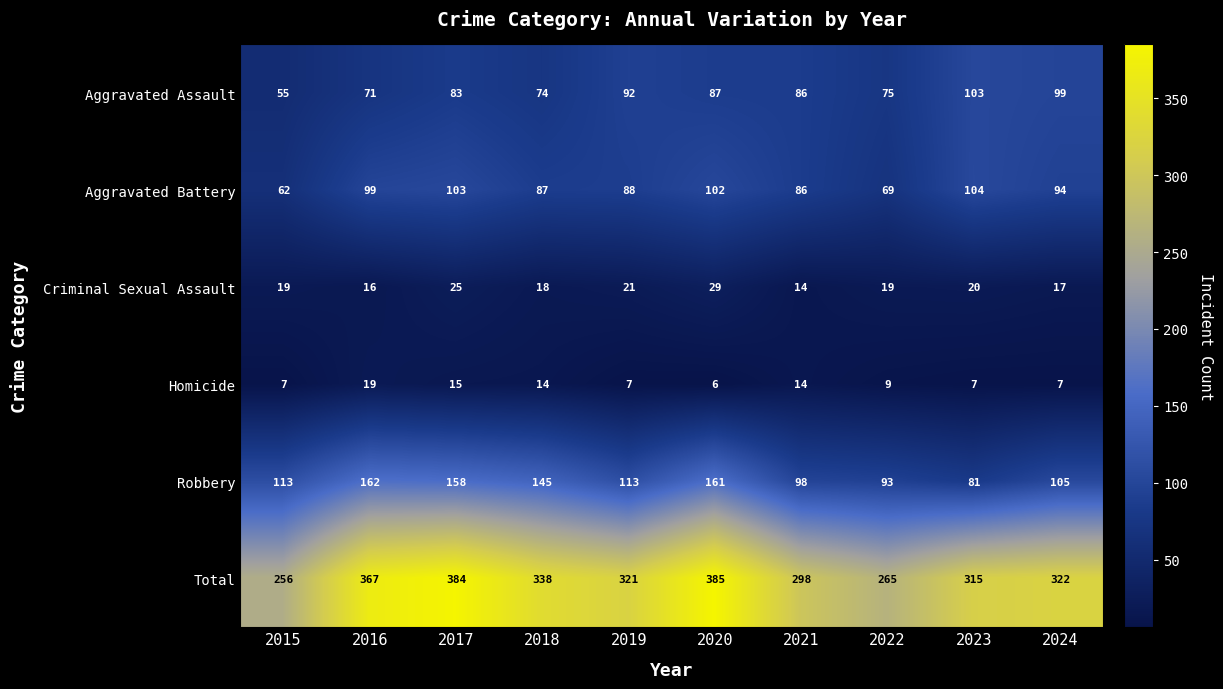

True or false: Criminal Sexual Assault has a value of 16 at 2016.

True